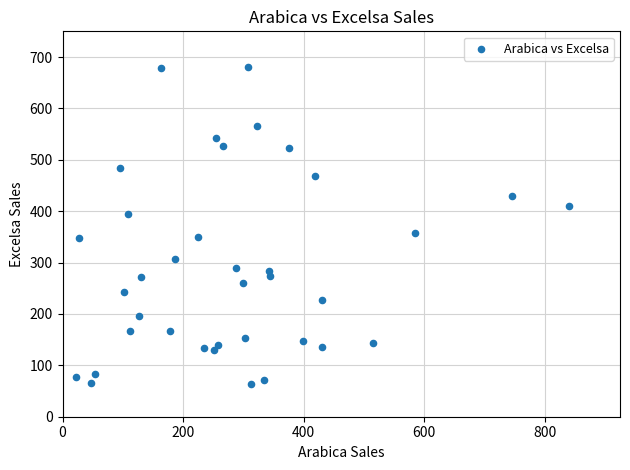

What is the range of Y values (max minus min)?

617.8